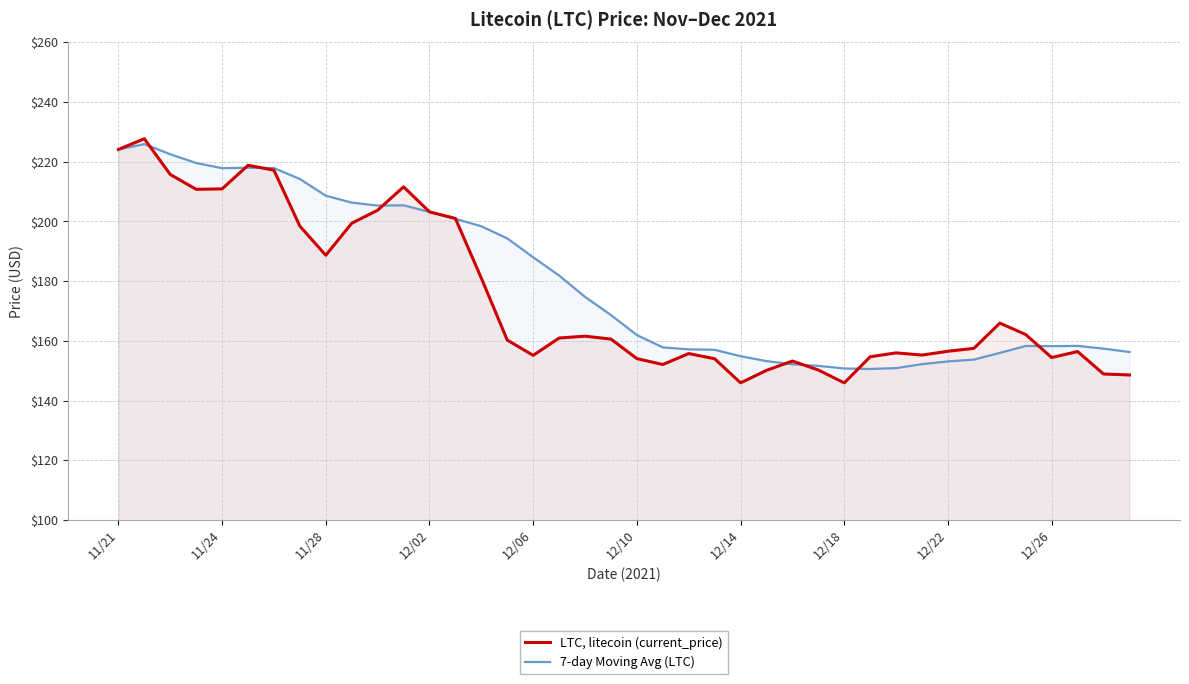

What is the highest value of the LTC, litecoin (current_price) series?

227.7